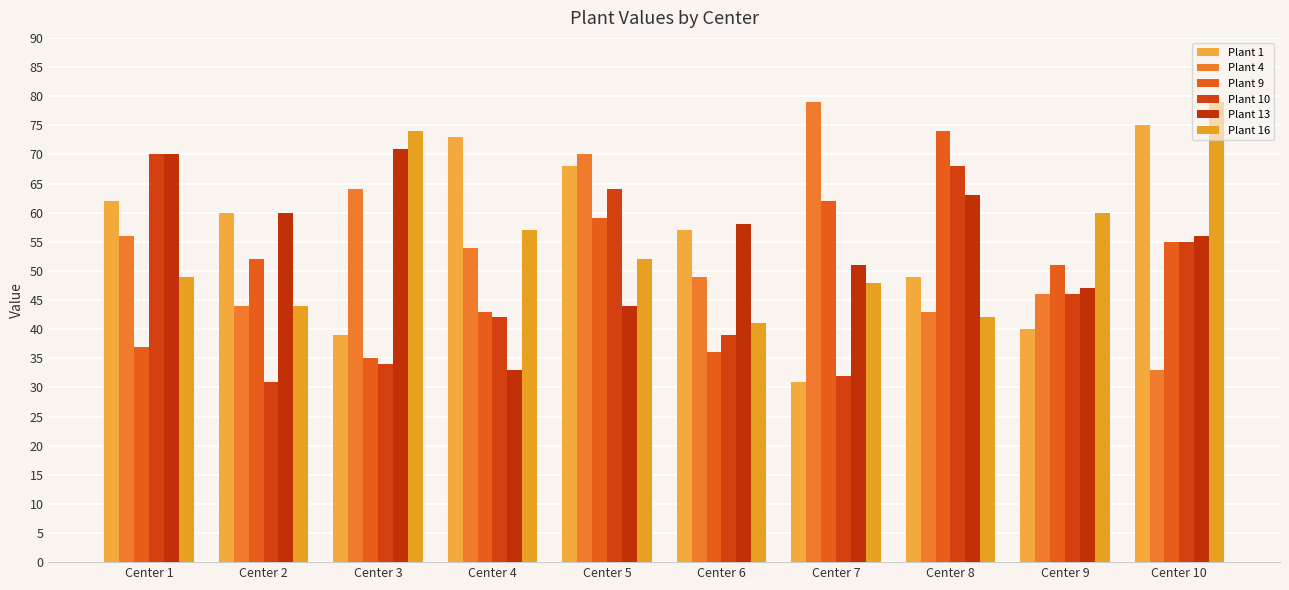

How many bars are there in each group?

6